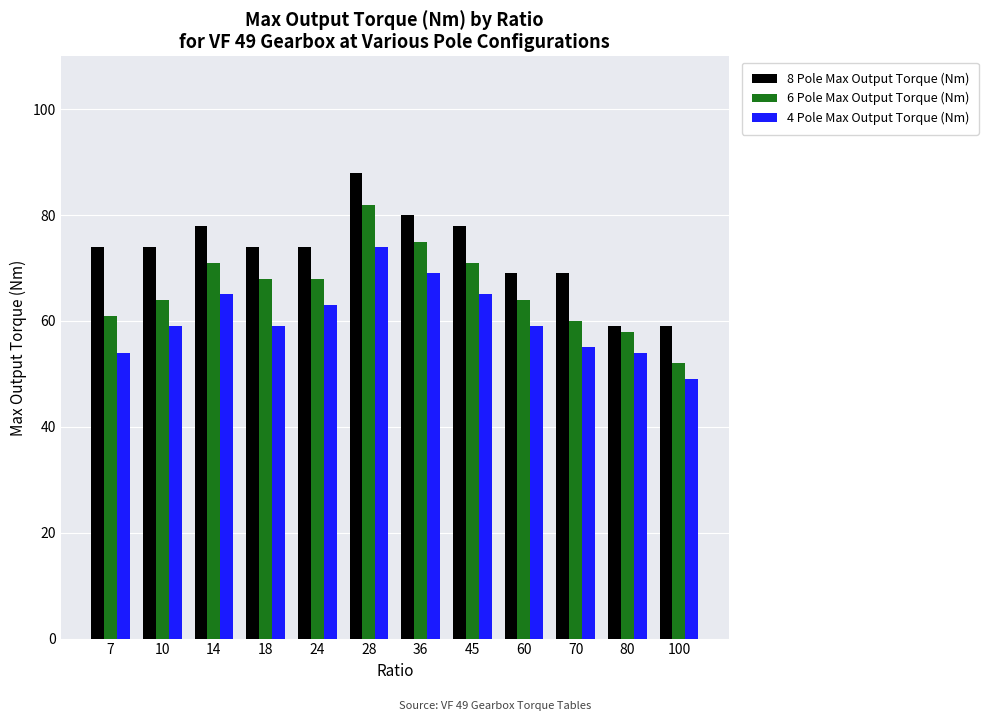

Which series has the largest total across all categories?

8 Pole Max Output Torque (Nm)